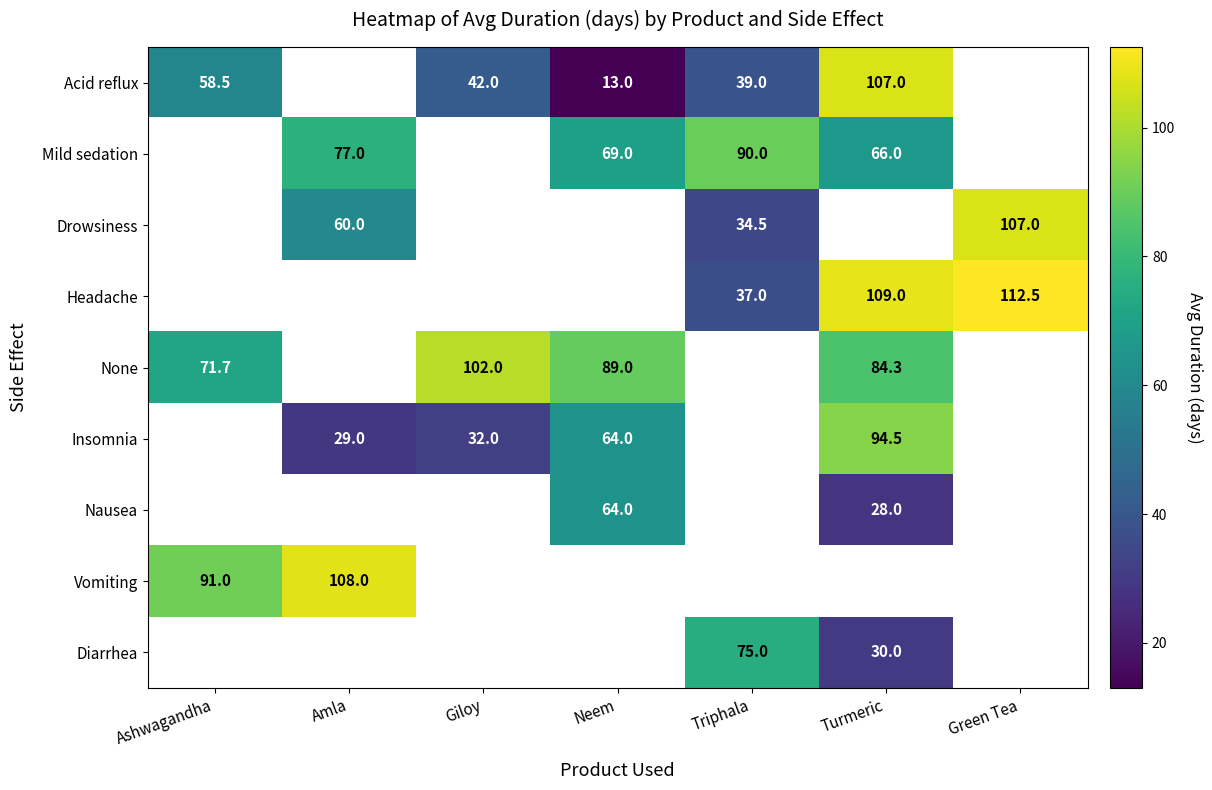

True or false: Mild sedation has a value of 44.5 at Neem.

False